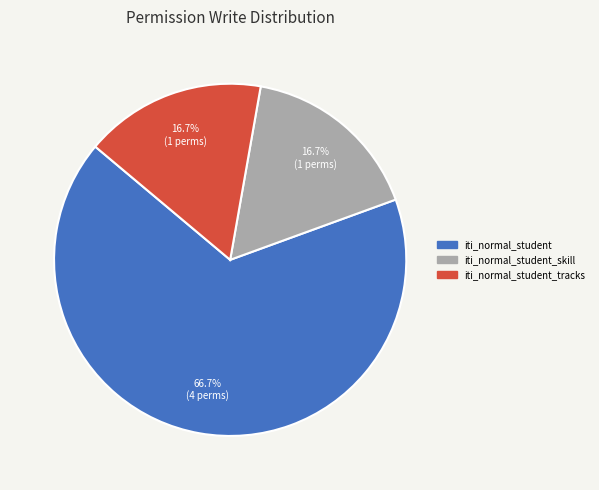

Does any single category account for the majority?

Yes